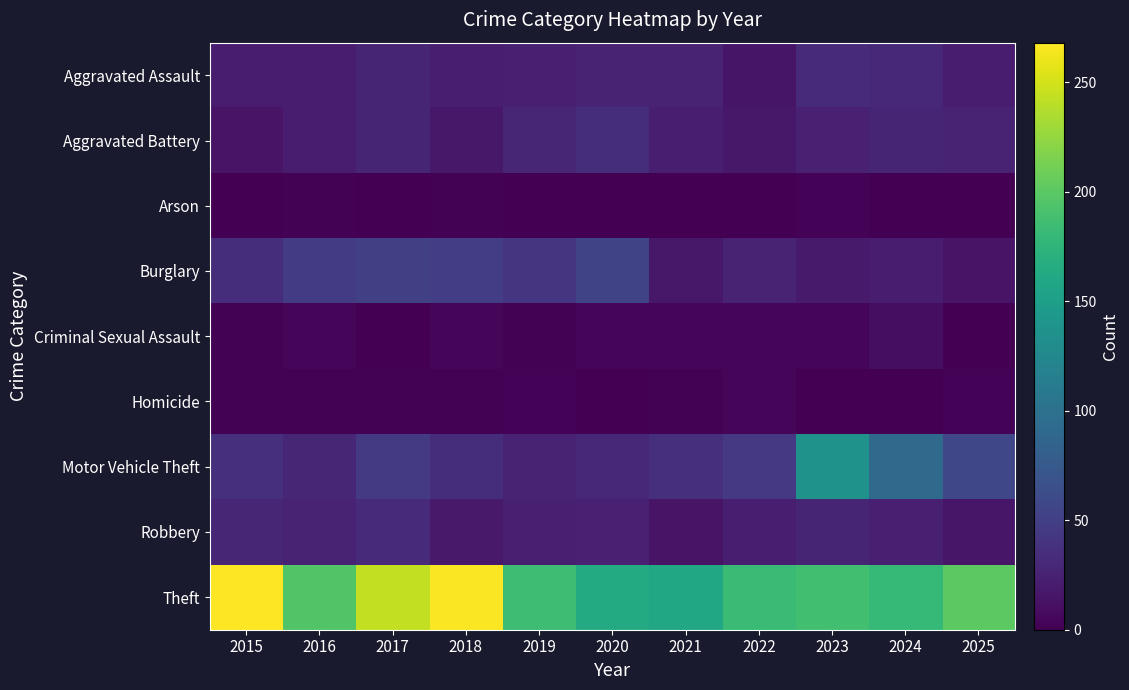

Which series changed the most between 2019 and 2020?

Theft